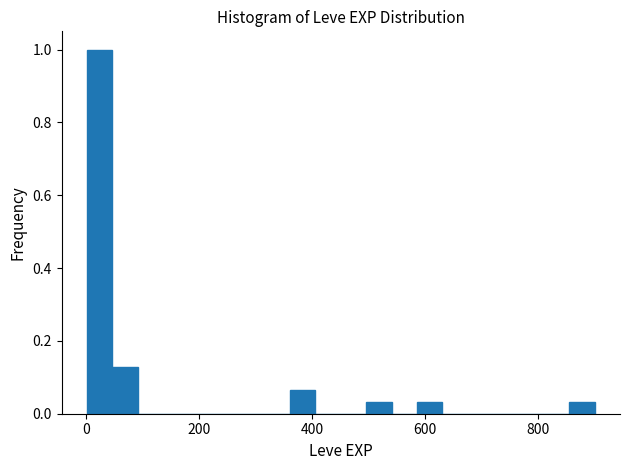

Read against the x-axis, roughly where is the centre of the tallest bar?

20